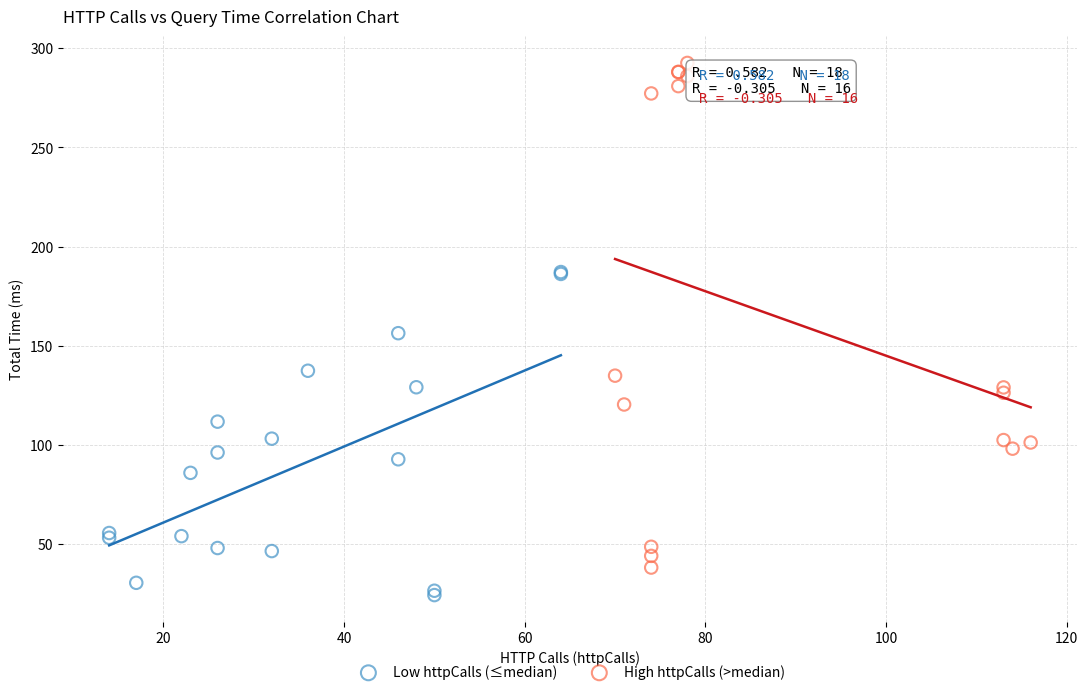

What are all the series names shown in the legend?

Low httpCalls (≤median), High httpCalls (>median)